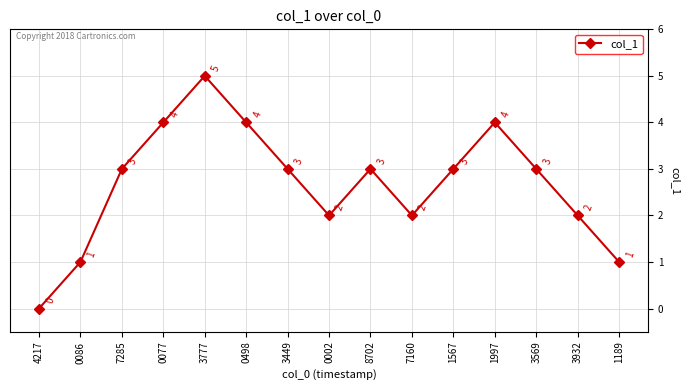

At which category does the data reach its first local peak?

3777